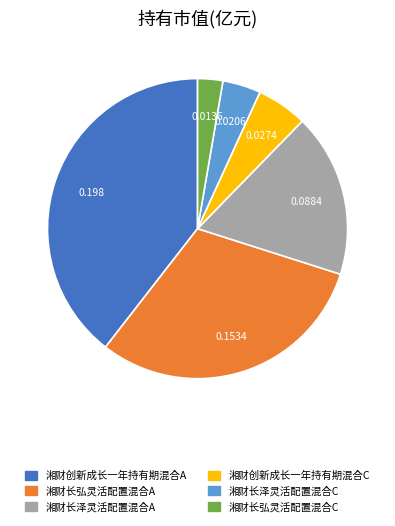

Does 湘财长泽灵活配置混合A represent more than half of the total?

No